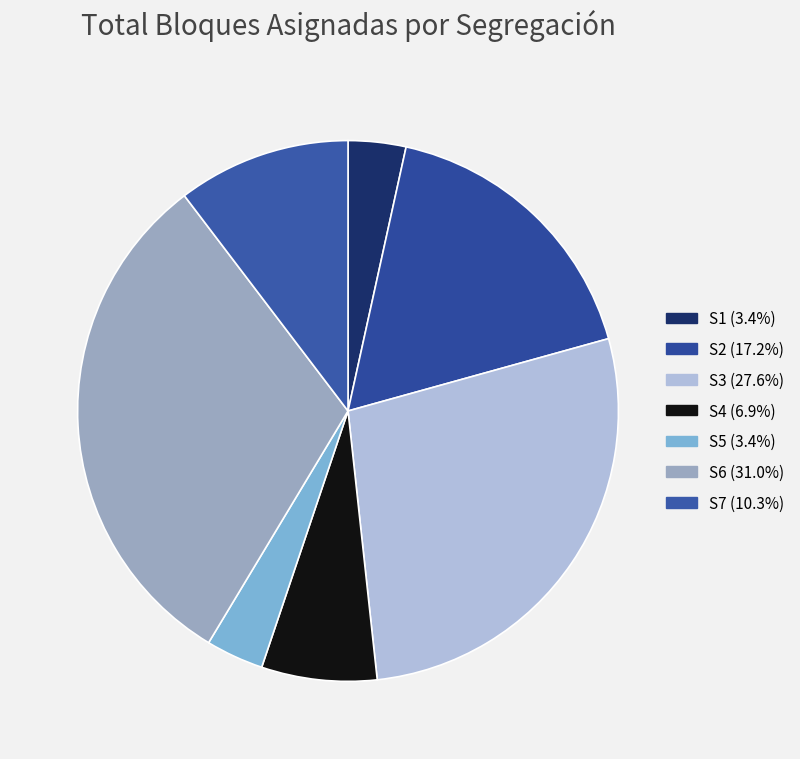

Is the sum of S2 and S5 greater than half?

No